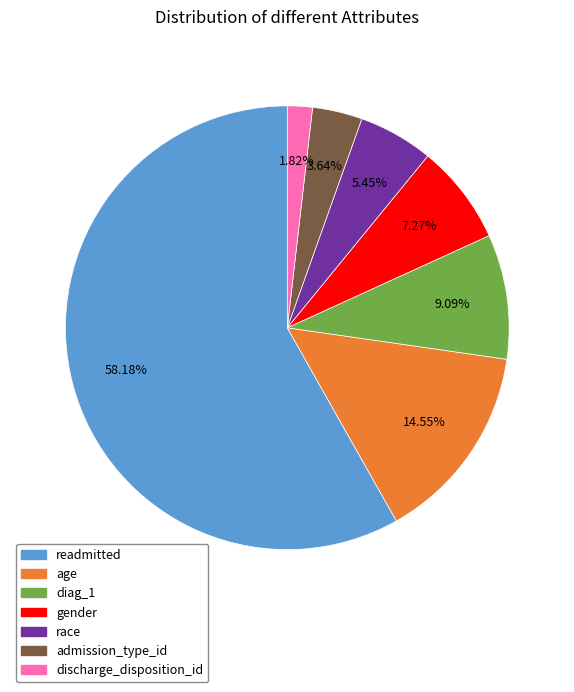

The discharge_disposition_id slice represents 2% of the pie. True or false?

True